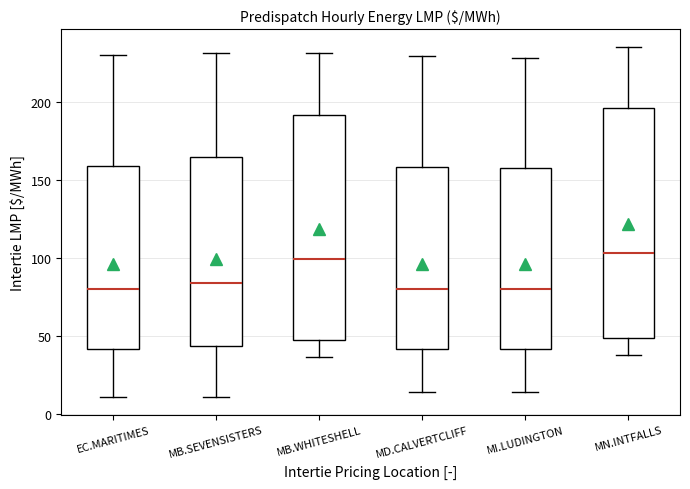

Reading left to right, transcribe this box plot: for each box, give where its median line is, the range the box spans, and where its two whiskers end, as read against the y-axis. The values are not printed on the chart, so give them approximately, as read against the axis.

EC.MARITIMES: median 80, box 40 to 160, whiskers 10 to 230
MB.SEVENSISTERS: median 85, box 45 to 165, whiskers 10 to 230
MB.WHITESHELL: median 100, box 45 to 190, whiskers 35 to 230
MD.CALVERTCLIFF: median 80, box 40 to 160, whiskers 15 to 230
MI.LUDINGTON: median 80, box 40 to 160, whiskers 15 to 230
MN.INTFALLS: median 105, box 50 to 195, whiskers 40 to 235